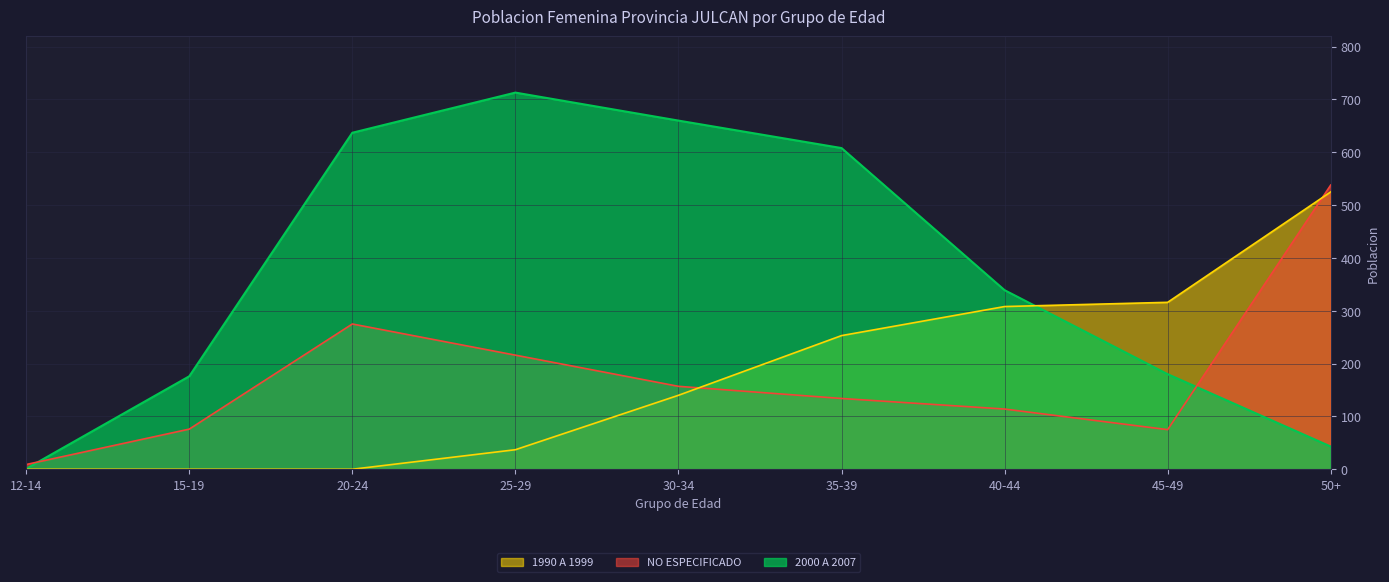

In 2000 A 2007, how many points are higher than both neighbors (excluding endpoints)?

1